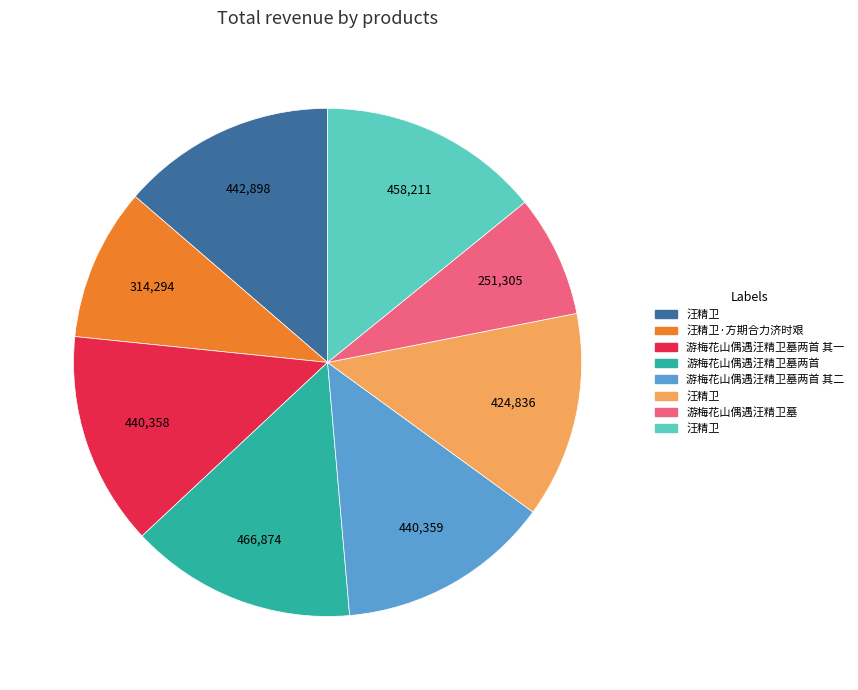

Is there any slice that represents more than half of the pie?

No